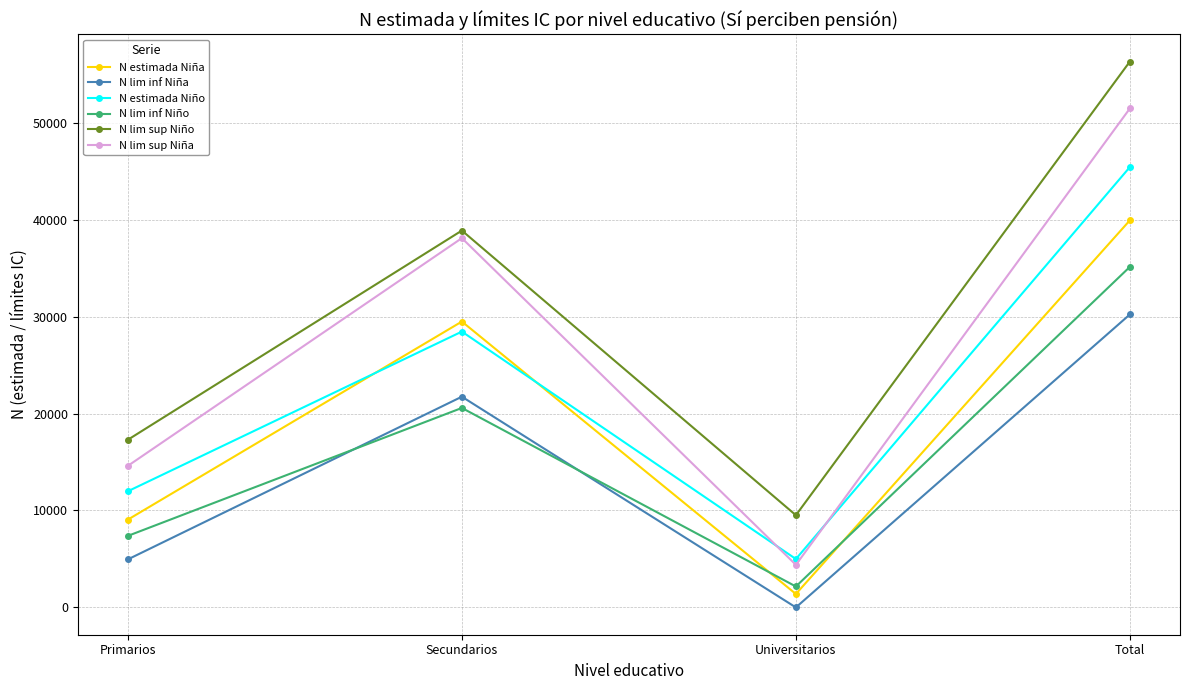

Where is N lim inf Niño nearest to the value 18647?

Secundarios